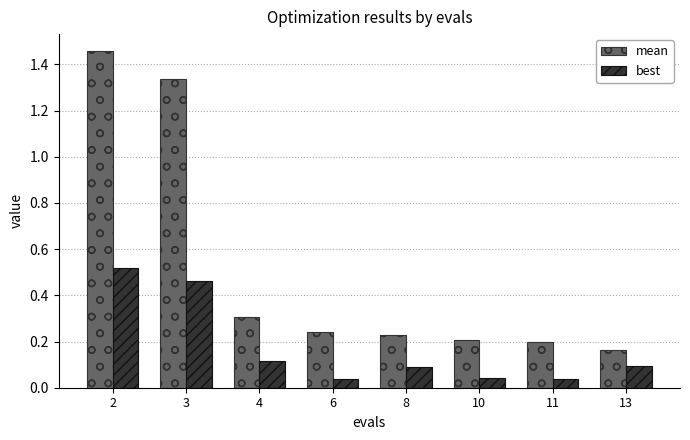

The value of best at 8 is 0.1. True or false?

True